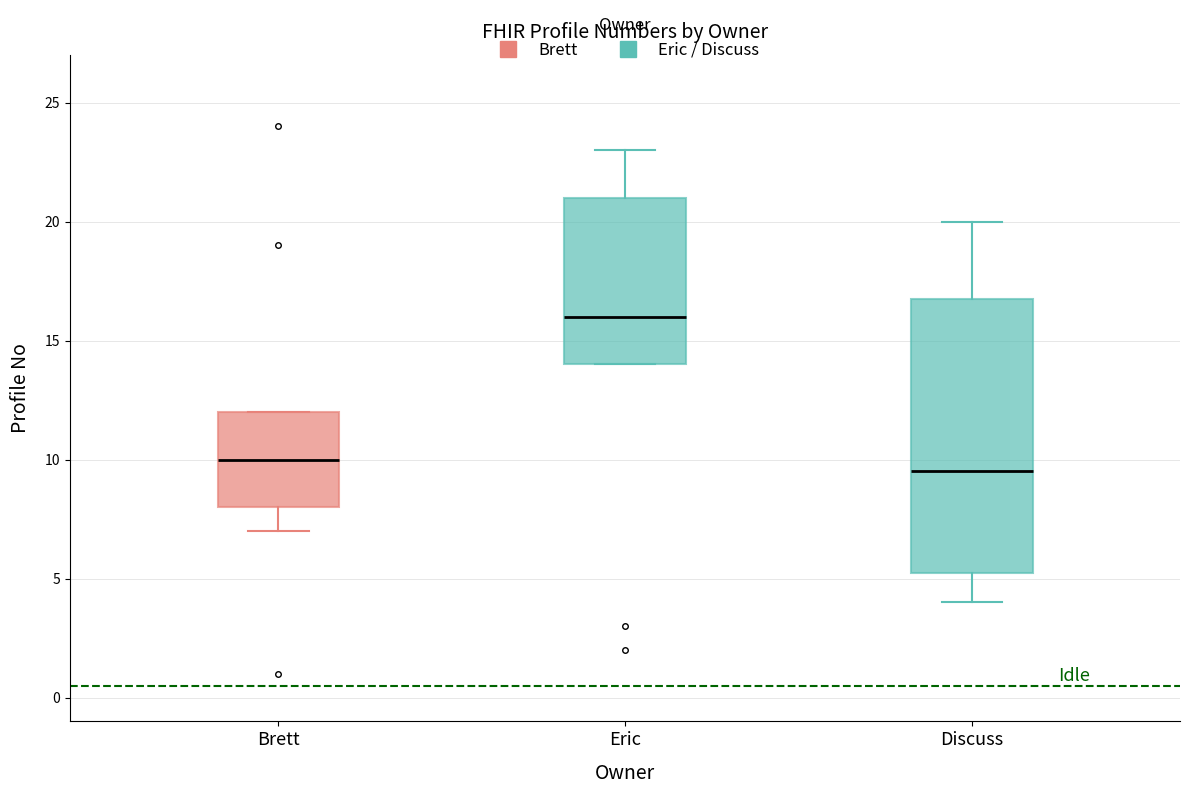

Reading left to right, read every box against the y-axis: the position of its median line, the range the box covers, and the ends of its whiskers. The values are not printed on the chart, so give them approximately, as read against the axis.

Brett: median 10.0, box 8.0 to 12.0, whiskers 7.0 to 12.0
Eric: median 16.0, box 14.0 to 21.0, whiskers 14.0 to 23.0
Discuss: median 9.5, box 5.5 to 17.0, whiskers 4.0 to 20.0